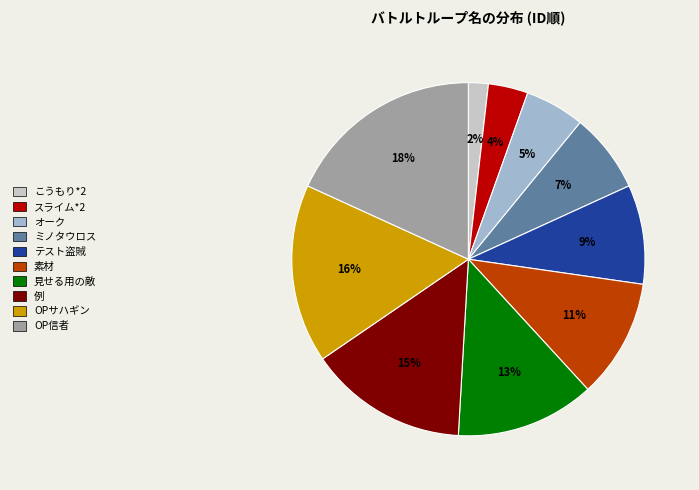

Does オーク account for over 50% of the chart?

No